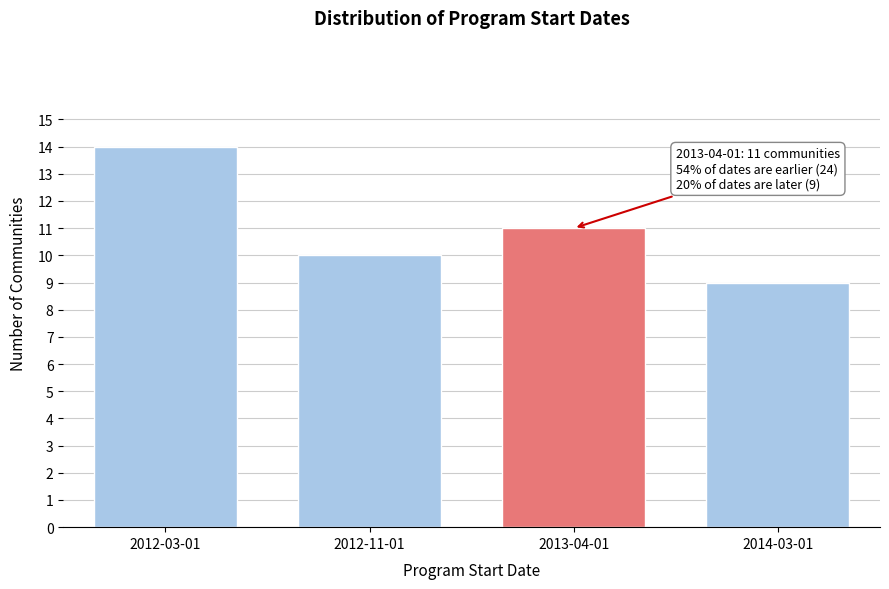

Reading left to right, transcribe all the data shown in this chart.

14	10	11	9